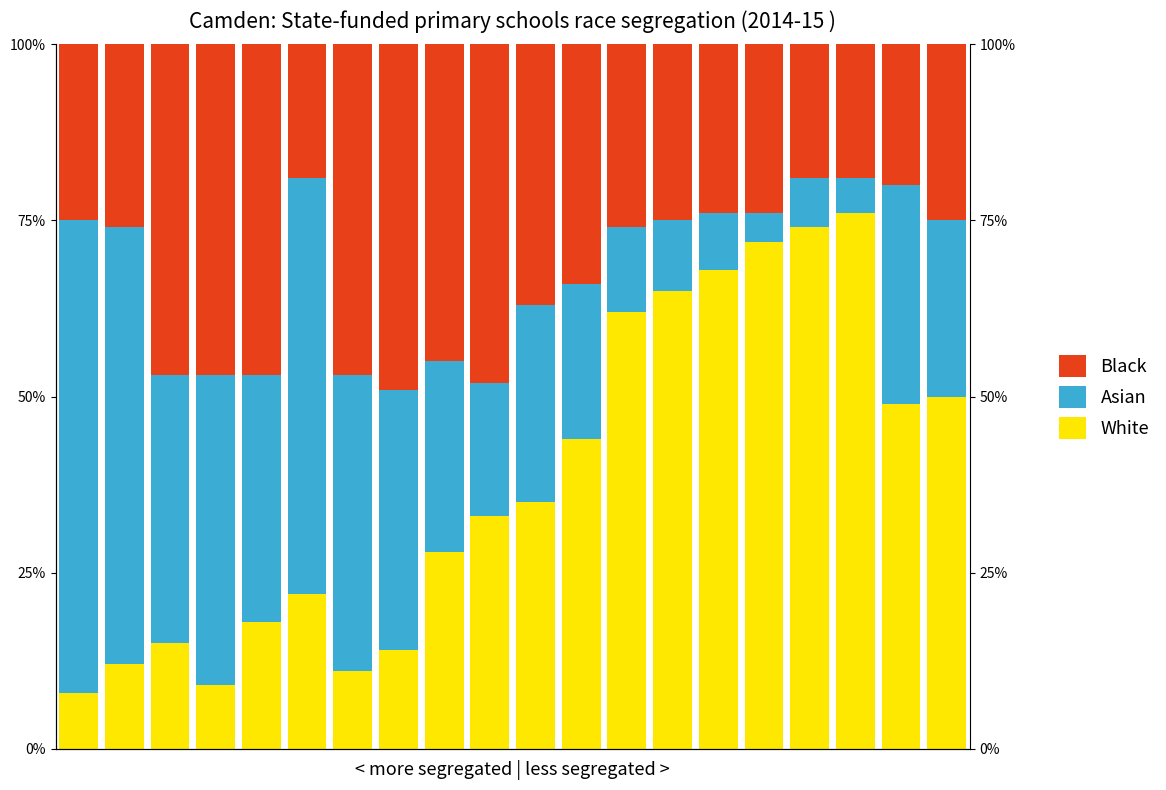

At how many categories does at least one series exceed 44?

18